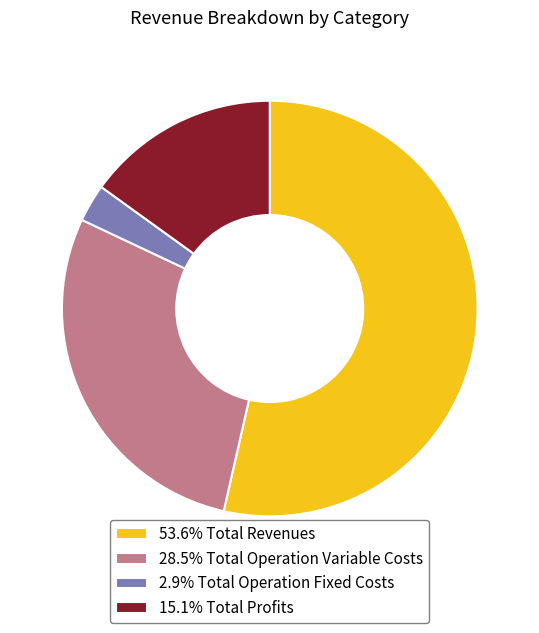

Do 2.9% Total Operation Fixed Costs and 15.1% Total Profits together represent more than half of the pie?

No